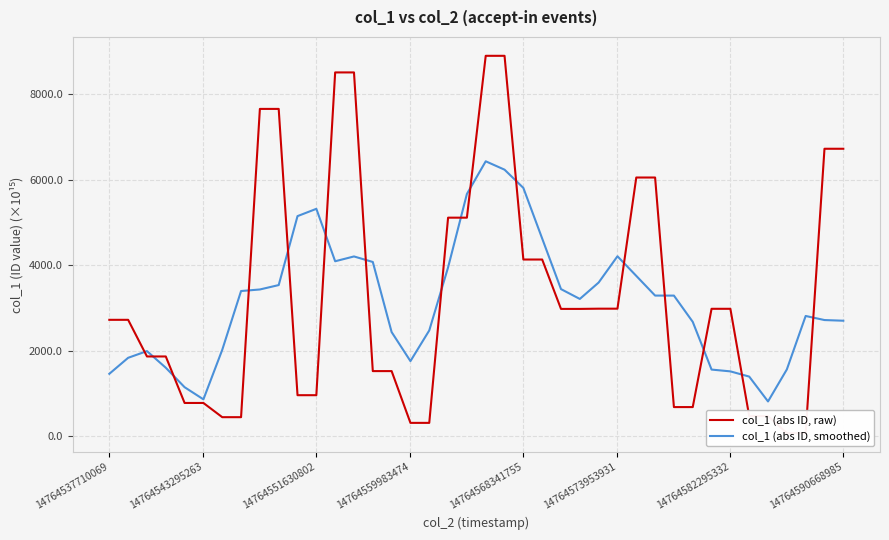

In col_1 (abs ID, smoothed), how many points are lower than both neighbors (excluding endpoints)?

5